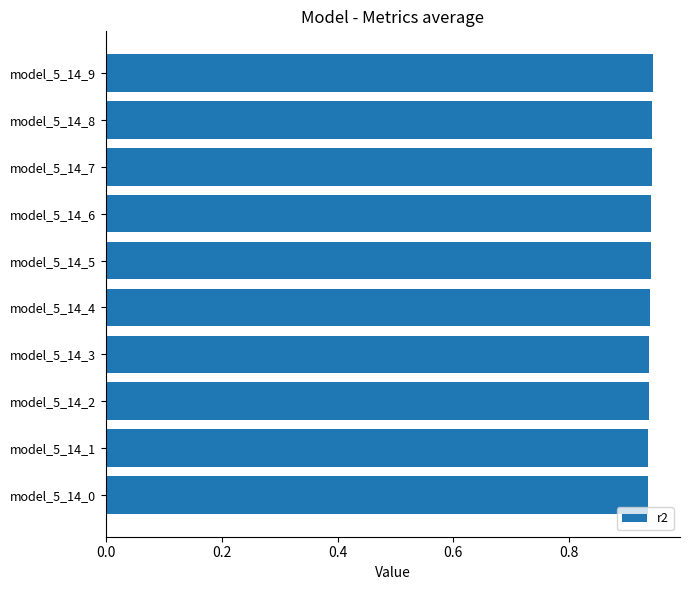

What is the sum of all values?

9.4